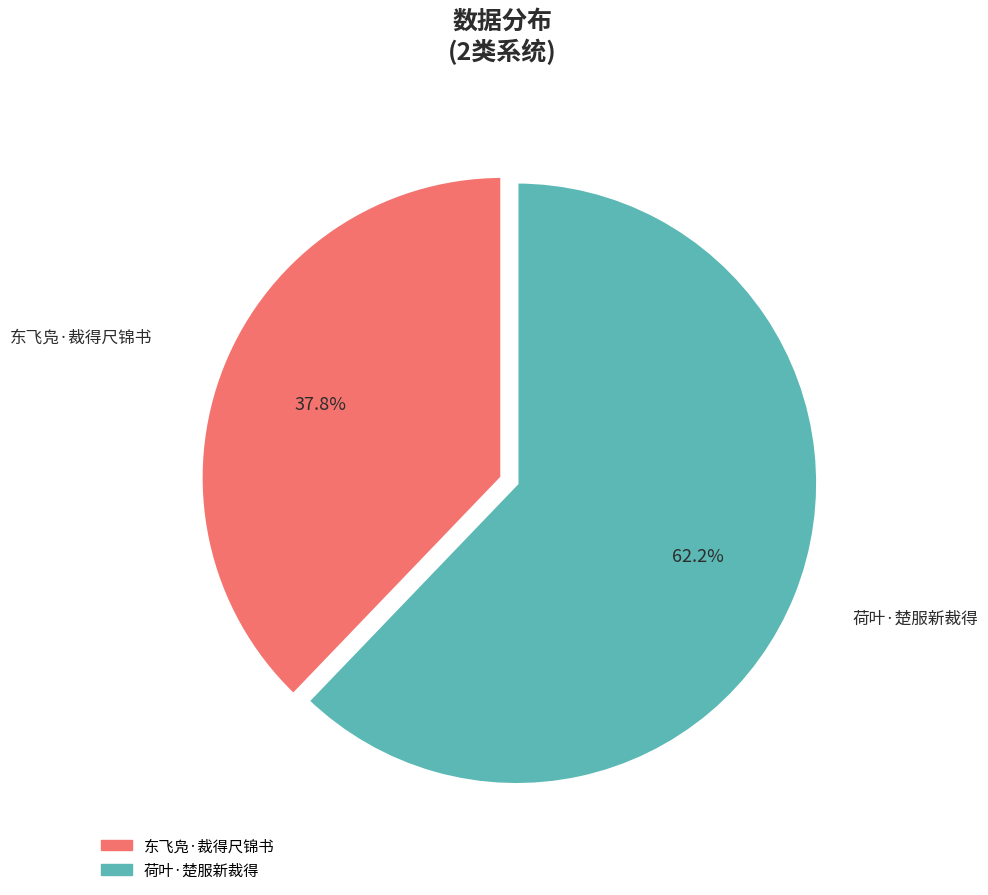

Count the number of slices in the pie.

2